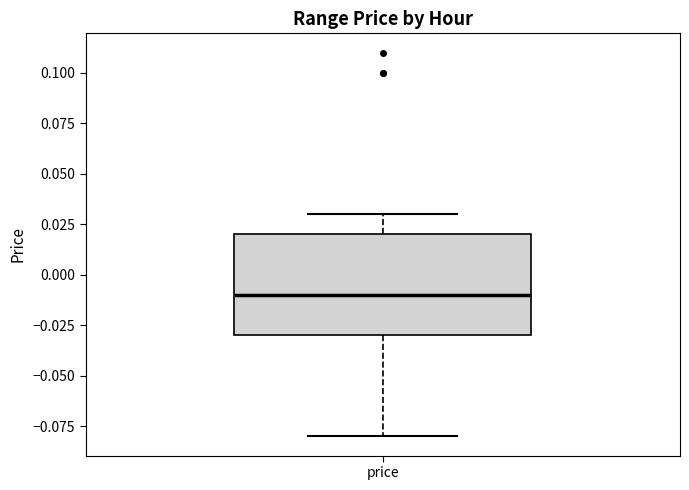

Where does the lower whisker of the box for price end on the y-axis? The values are not printed on the chart, so give them approximately, as read against the axis.

-0.08